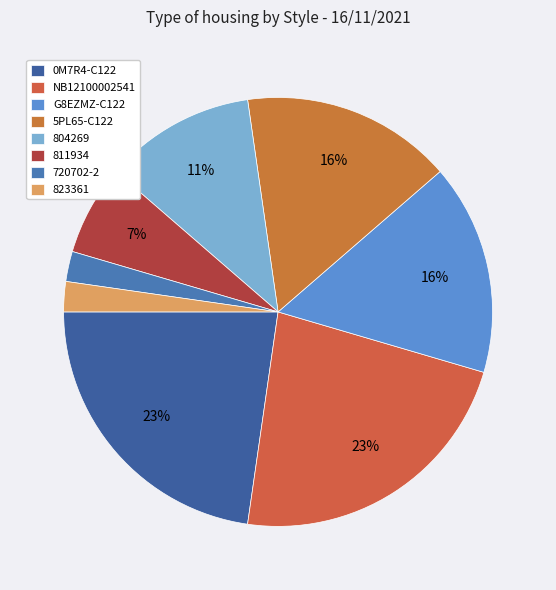

To the nearest percent, what is the average slice percentage?

12%